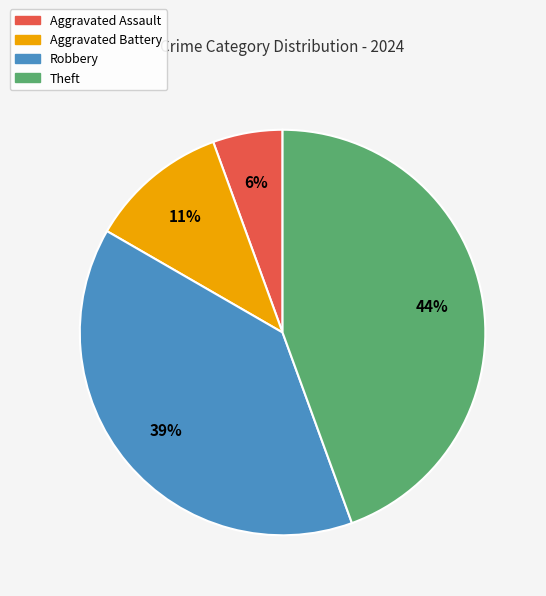

To the nearest percent, what percentage of the pie is Aggravated Assault?

6%